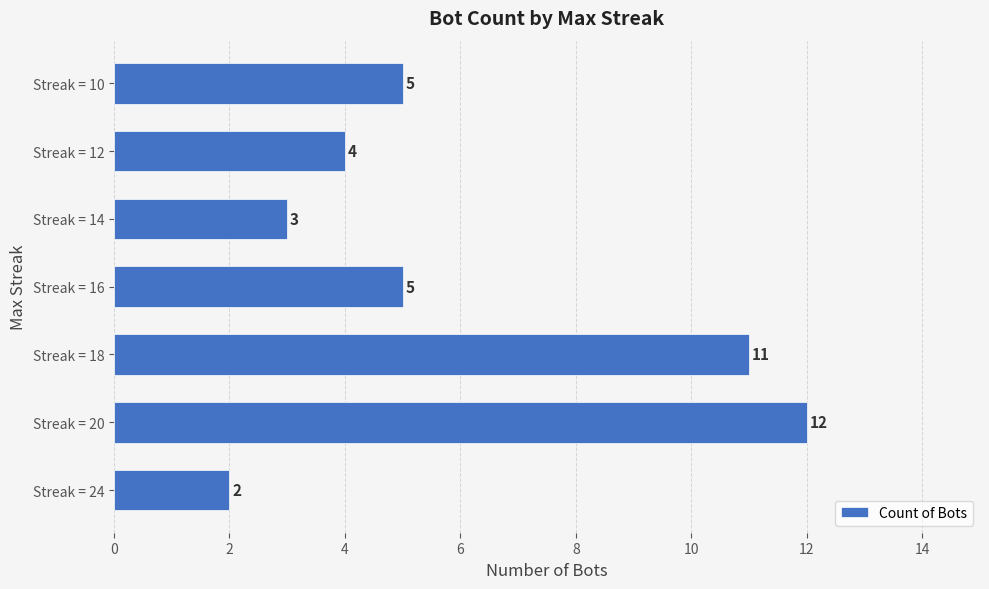

The value at Streak = 12 is 6. True or false?

False